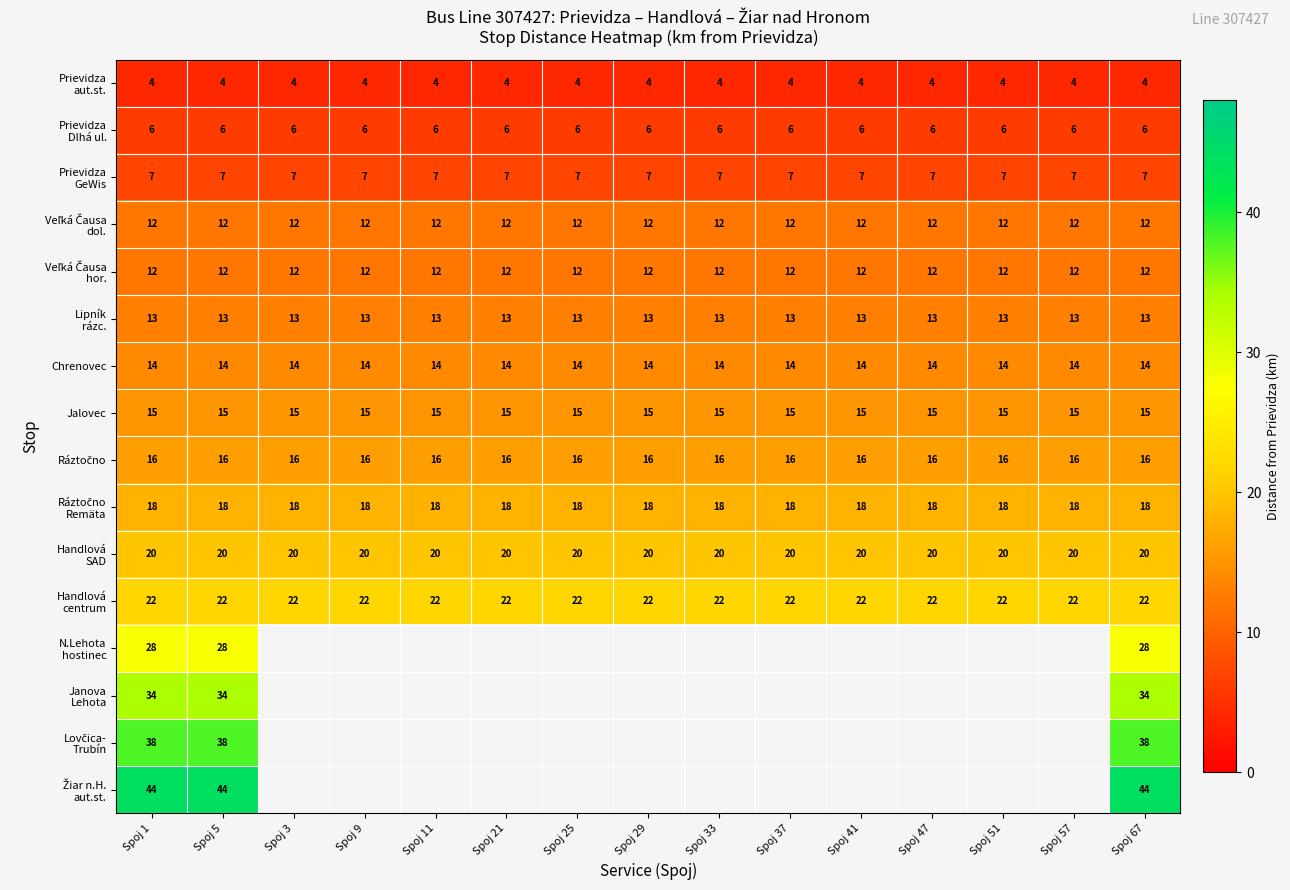

Between Spoj 5 and Spoj 21, which is larger?

Spoj 5